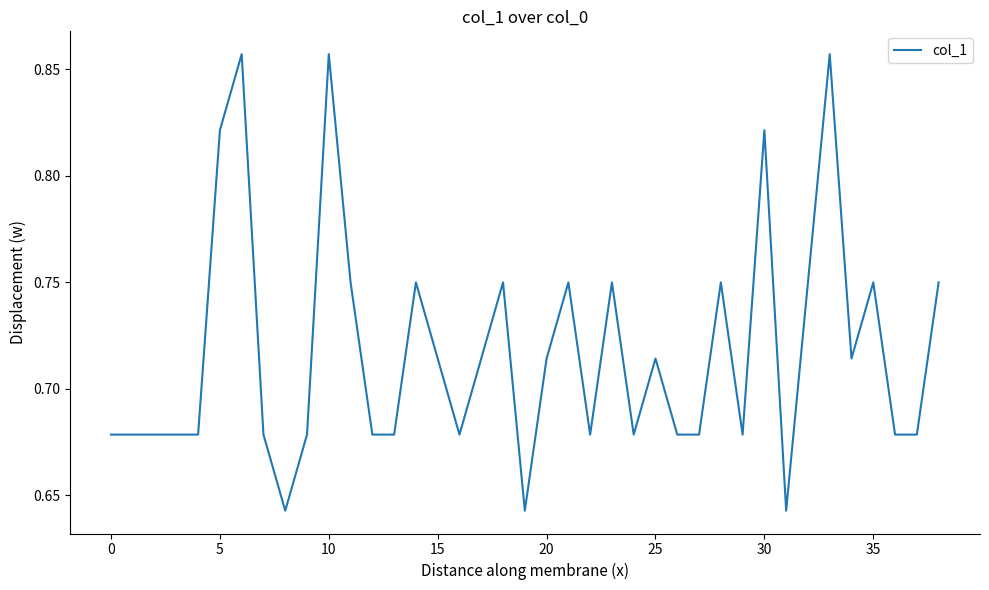

Reading right to left, extract all data points from this chart.

0.8	0.7	0.7	0.8	0.7	0.9	0.8	0.6	0.8	0.7	0.8	0.7	0.7	0.7	0.7	0.8	0.7	0.8	0.7	0.6	0.8	0.7	0.7	0.7	0.8	0.7	0.7	0.8	0.9	0.7	0.6	0.7	0.9	0.8	0.7	0.7	0.7	0.7	0.7